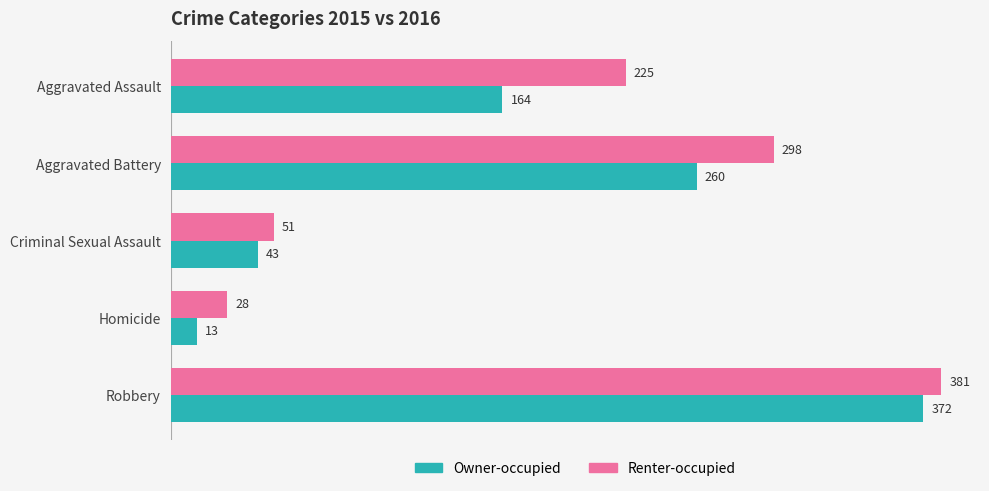

Where is Renter-occupied nearest to the value 204?

Aggravated Assault